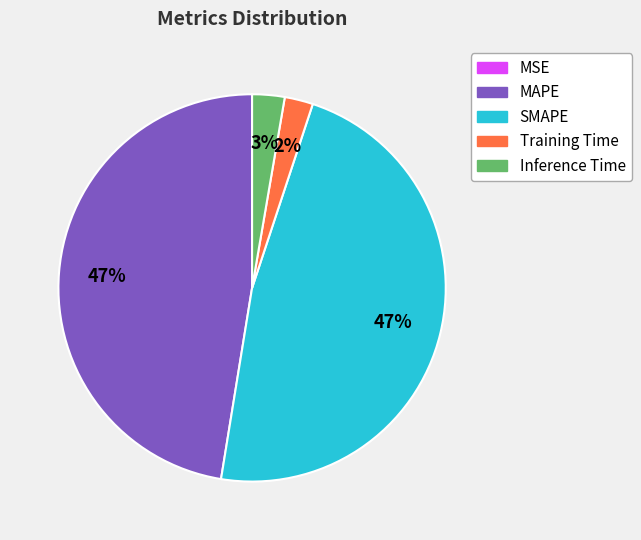

To the nearest percent, what percentage of the pie is Inference Time?

3%